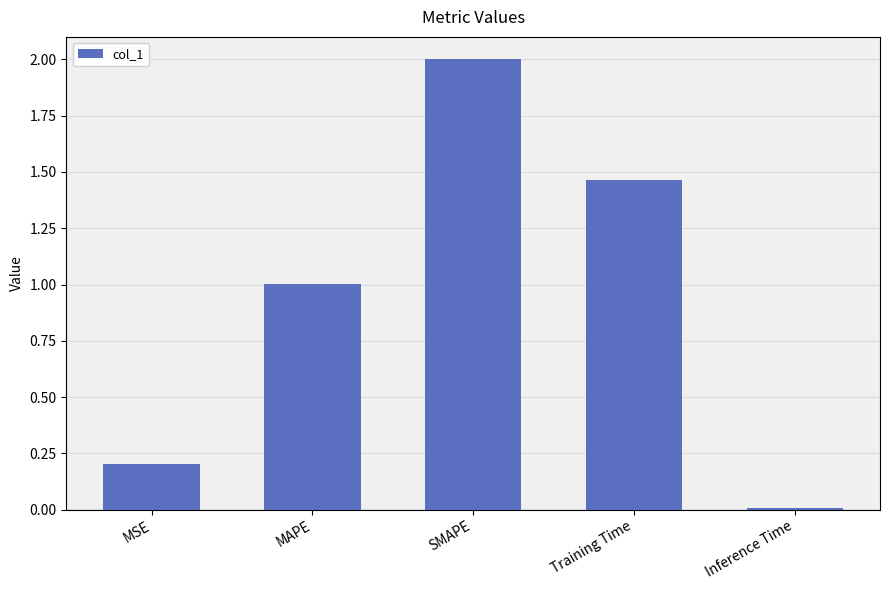

Rank the categories by value from lowest to highest.

Inference Time, MSE, MAPE, Training Time, SMAPE